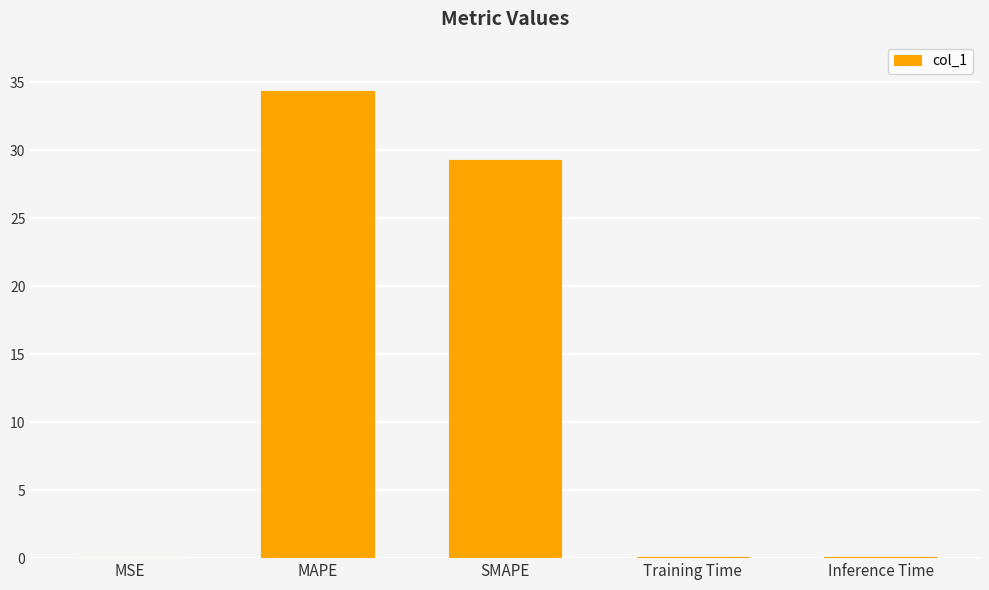

Count the number of categories in the chart.

5